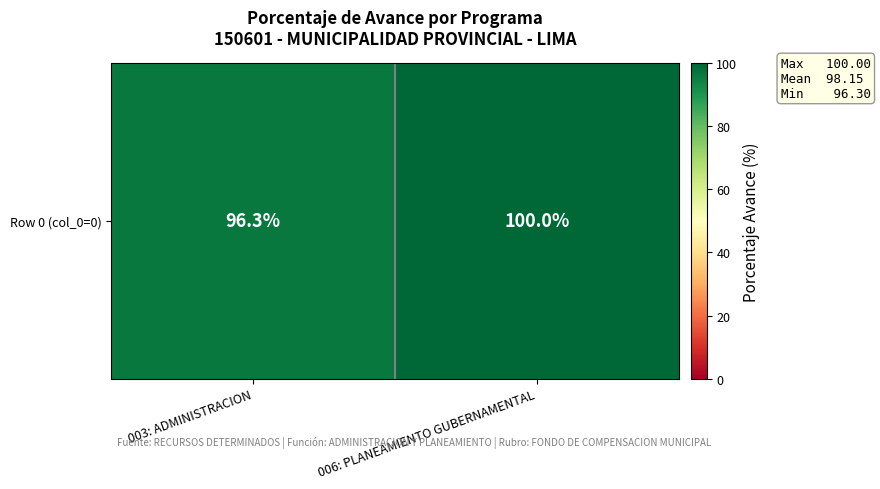

What is the change in value from 003: ADMINISTRACION to 006: PLANEAMIENTO GUBERNAMENTAL?

+3.7